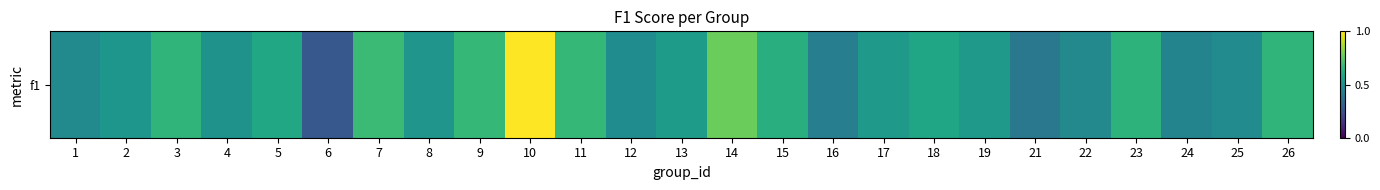

What is the approximate value at 4?

0.5